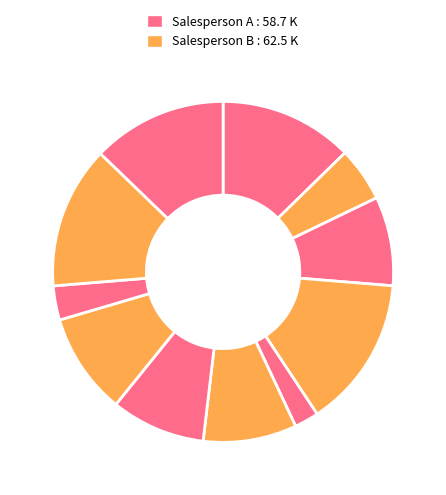

How many segments does this pie chart have?

11